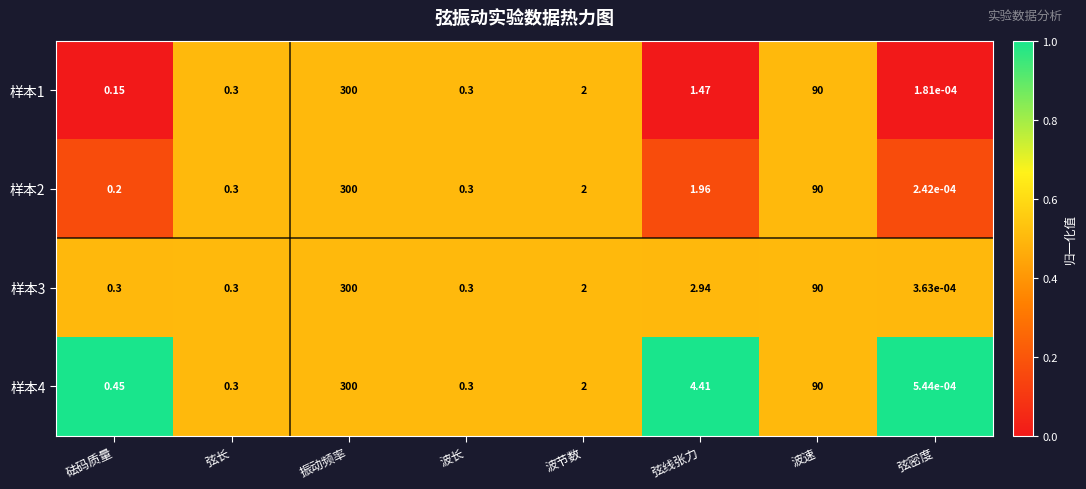

Which category has the highest value in the 样本1 series?

振动频率